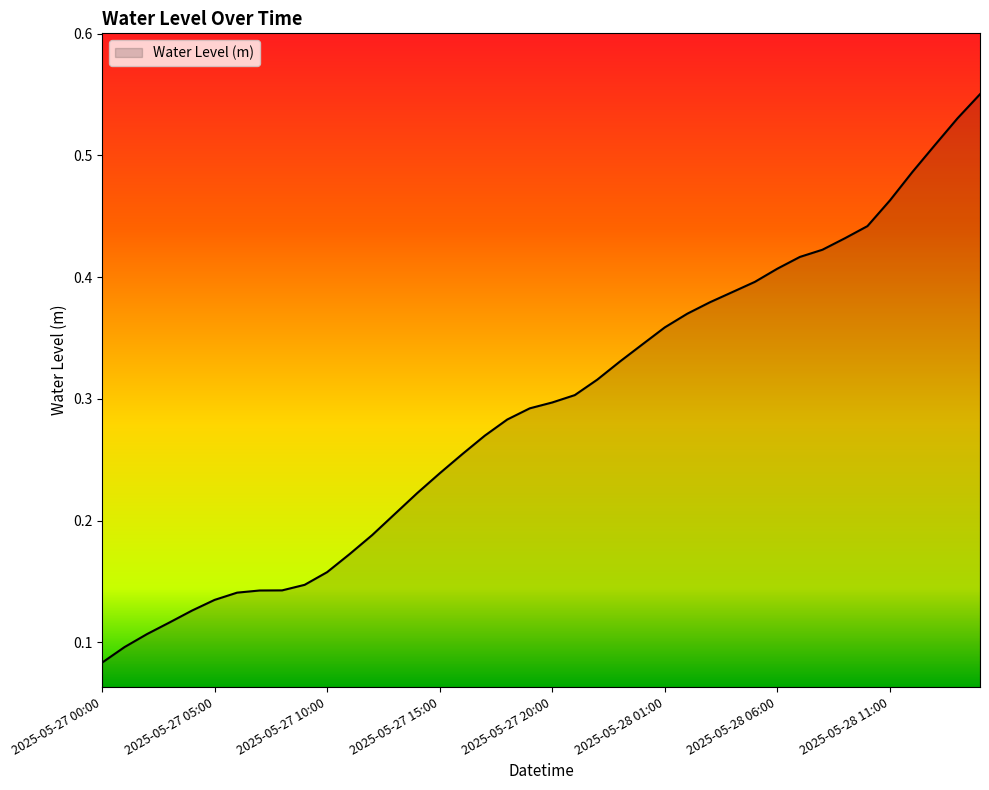

Does the chart have visible grid lines?

No